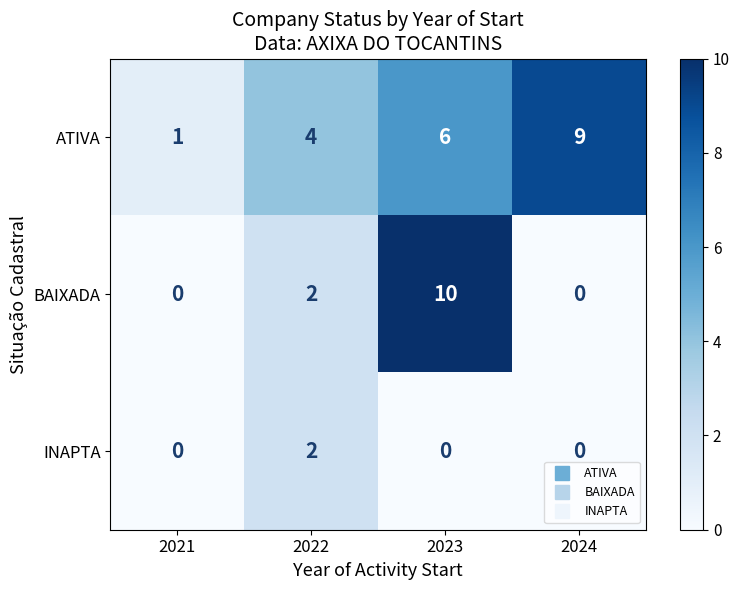

List the series in order of their overall mean, lowest first.

INAPTA, BAIXADA, ATIVA